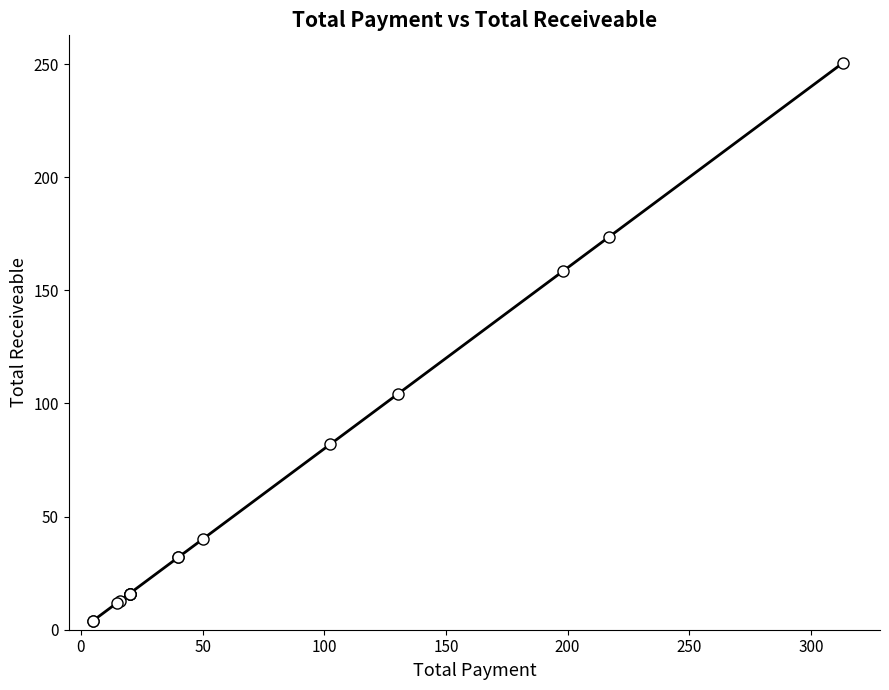

What Y value in the scatter plot is closest to 127?

104.4